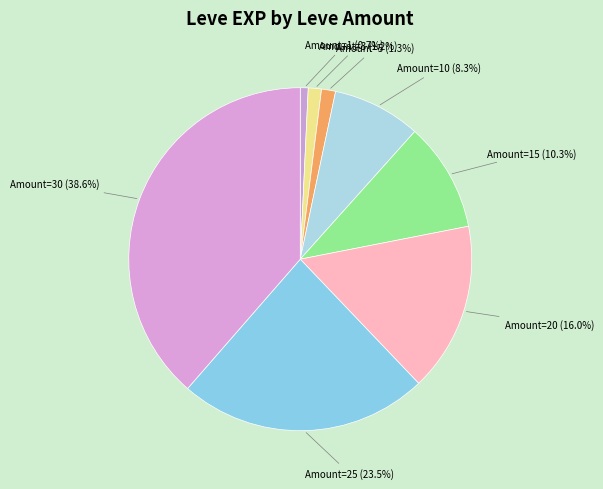

What is the ratio of the value at Amount=20 (16.0%) to the value at Amount=15 (10.3%)?

1.6